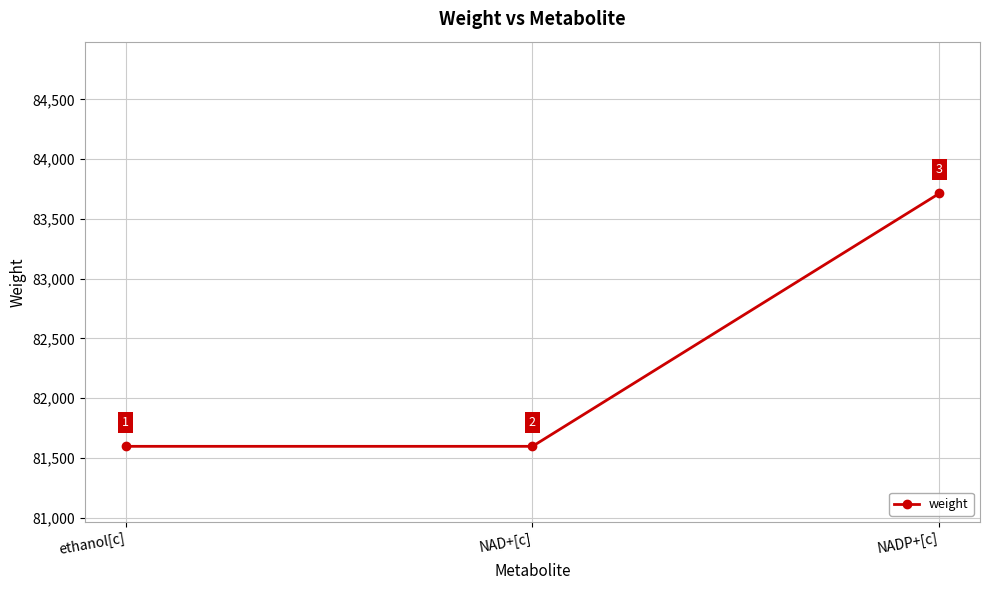

Read the value at ethanol[c].

81596.9